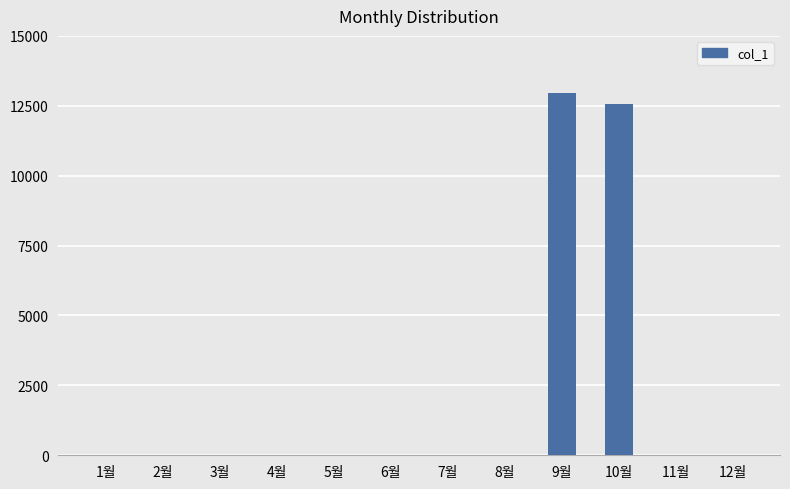

The value at 5월 is -4855. True or false?

False